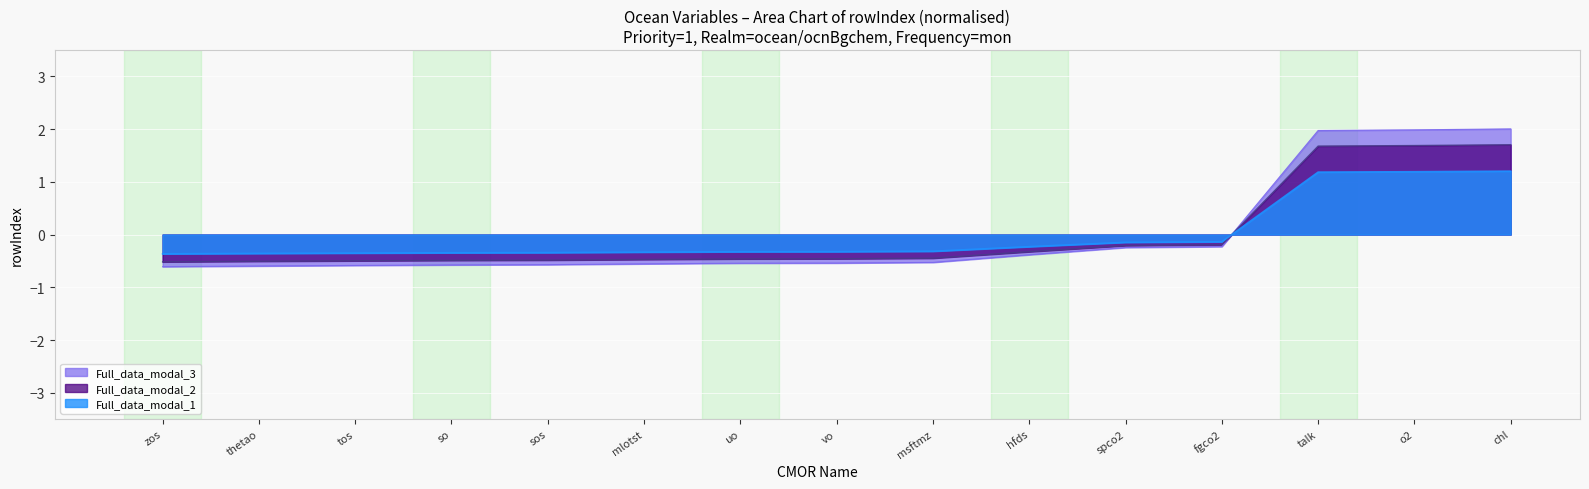

What is the difference between the maximum and second lowest values?

2.2